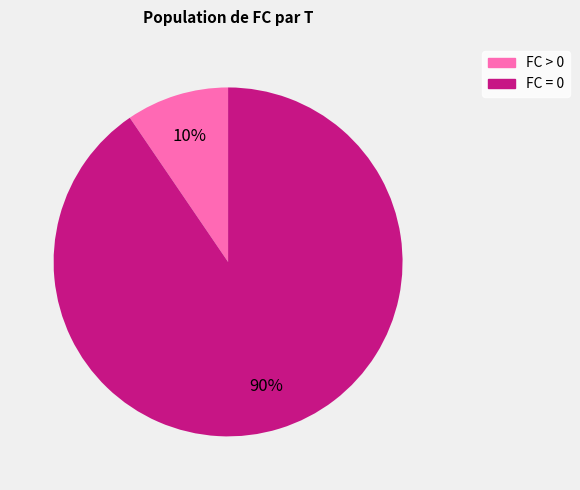

Is there any slice that represents more than half of the pie?

Yes